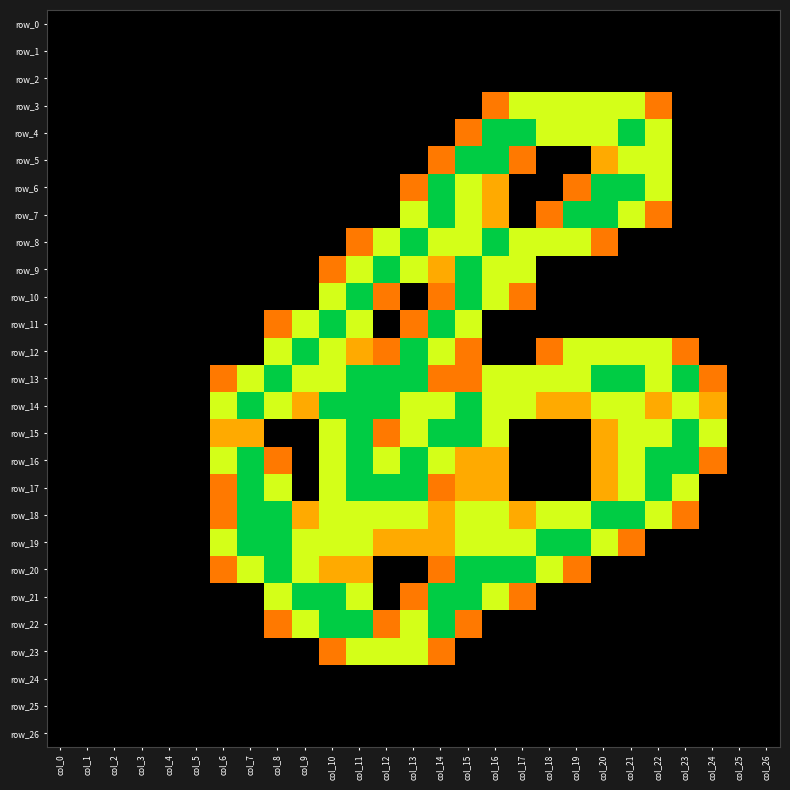

Is it true that row_8 equals 0.0 at col_22?

True